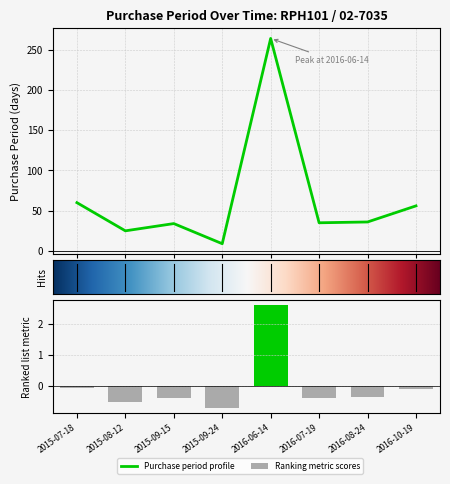

Reading right to left, transcribe all the data shown in this chart.

2016-10-19=56	2016-08-24=36	2016-07-19=35	2016-06-14=264	2015-09-24=9	2015-09-15=34	2015-08-12=25	2015-07-18=60